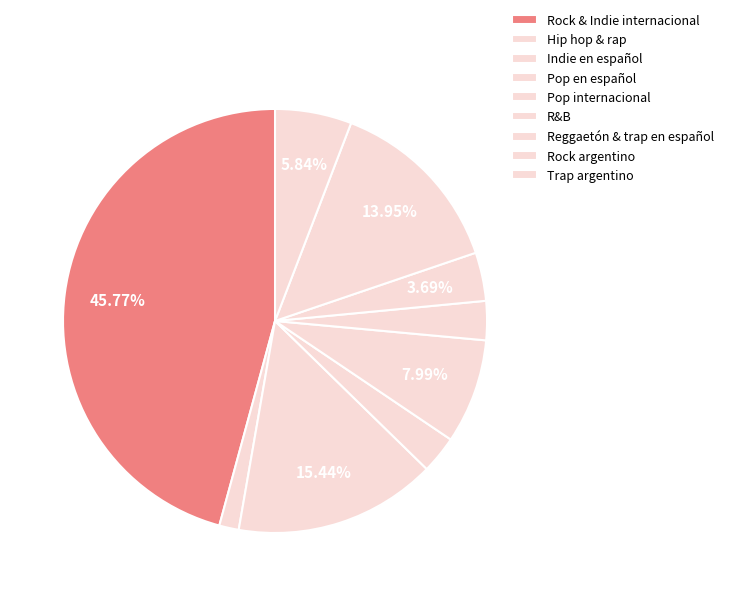

How many segments does this pie chart have?

9